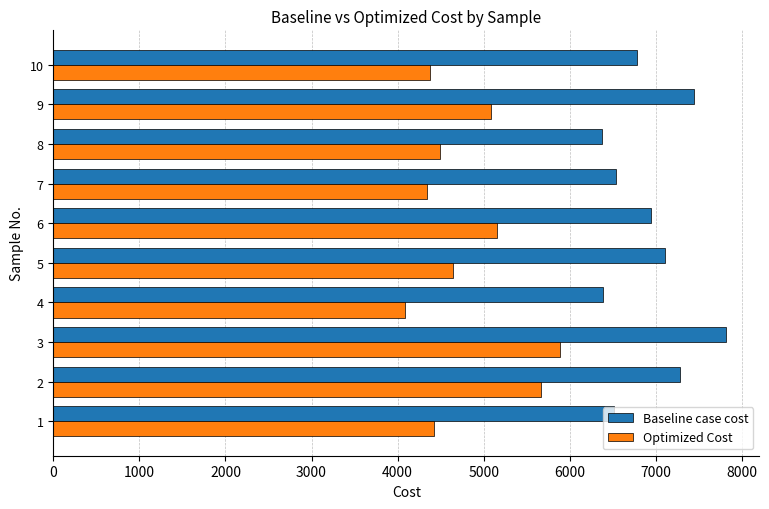

Which series has the widest spread of values?

Optimized Cost